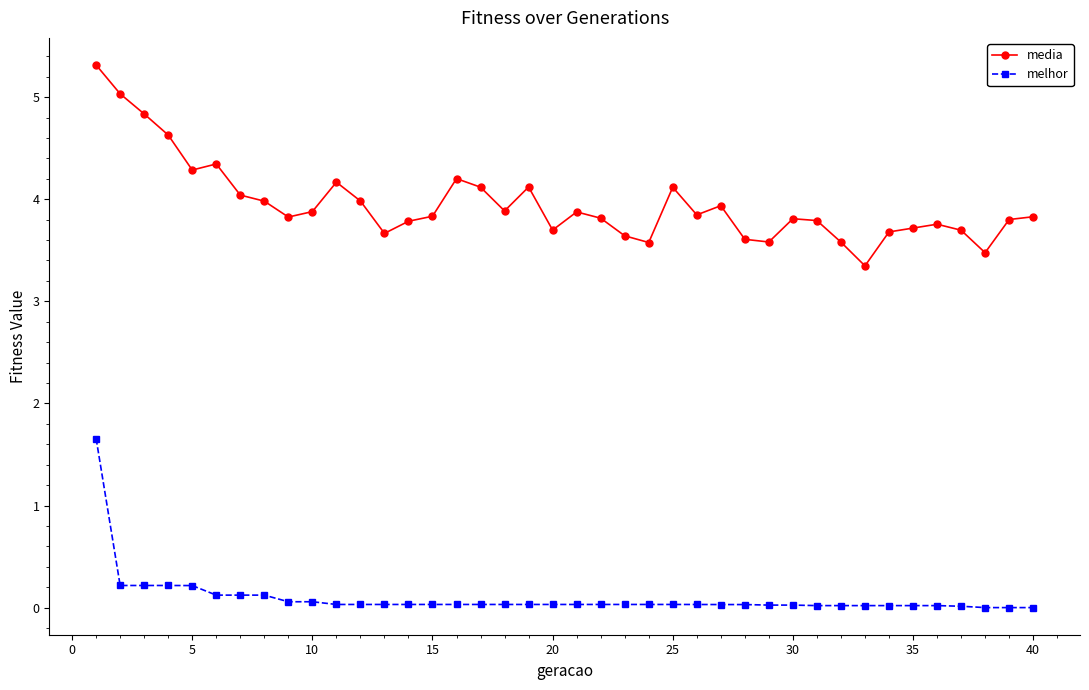

True or false: media and melhor cross at least once.

False